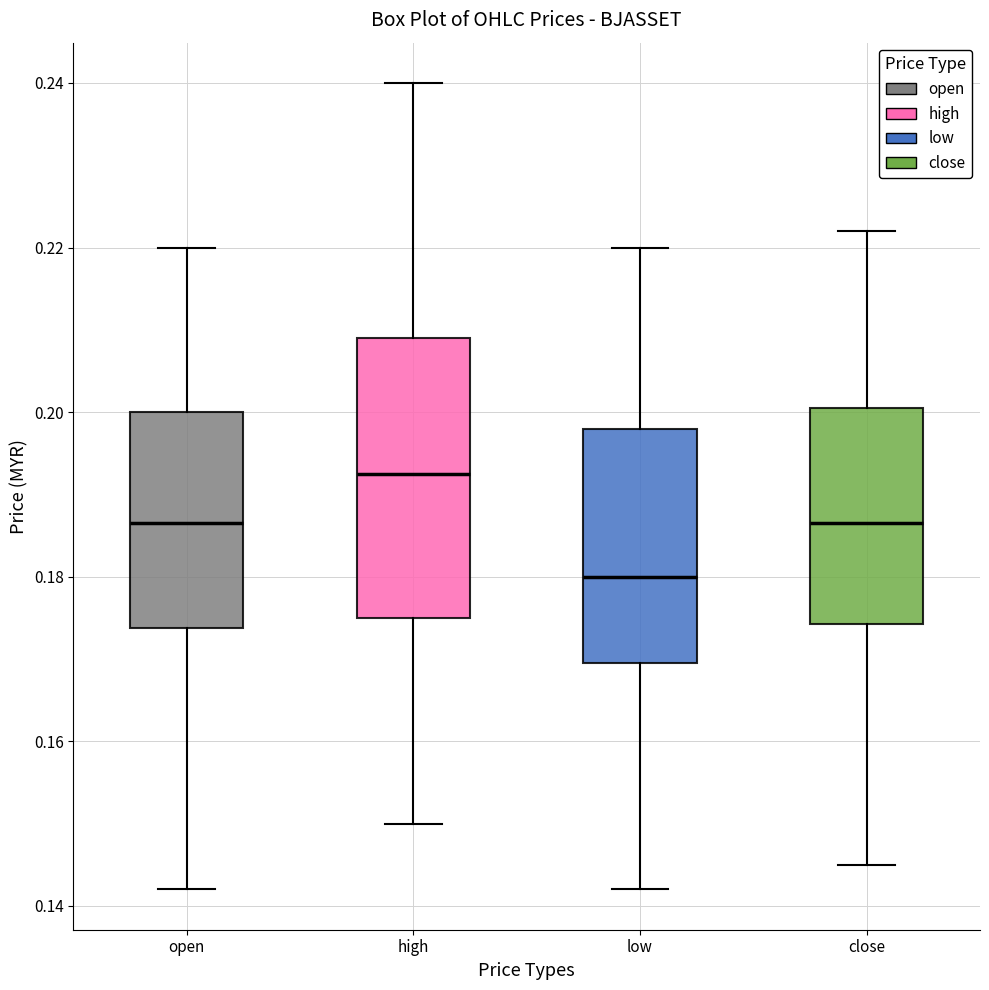

Which box's median line is the highest?

high